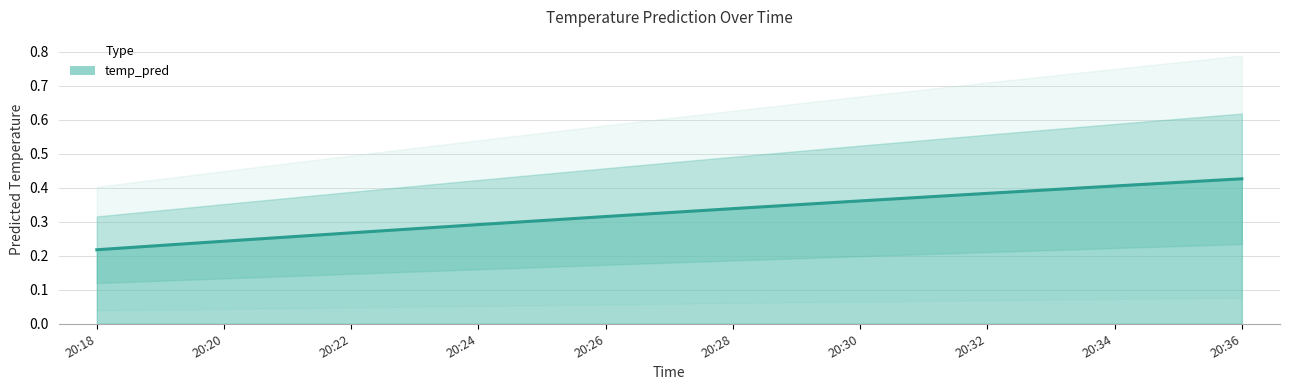

The chart shows a value of 0.4 at 20:28. True or false?

False